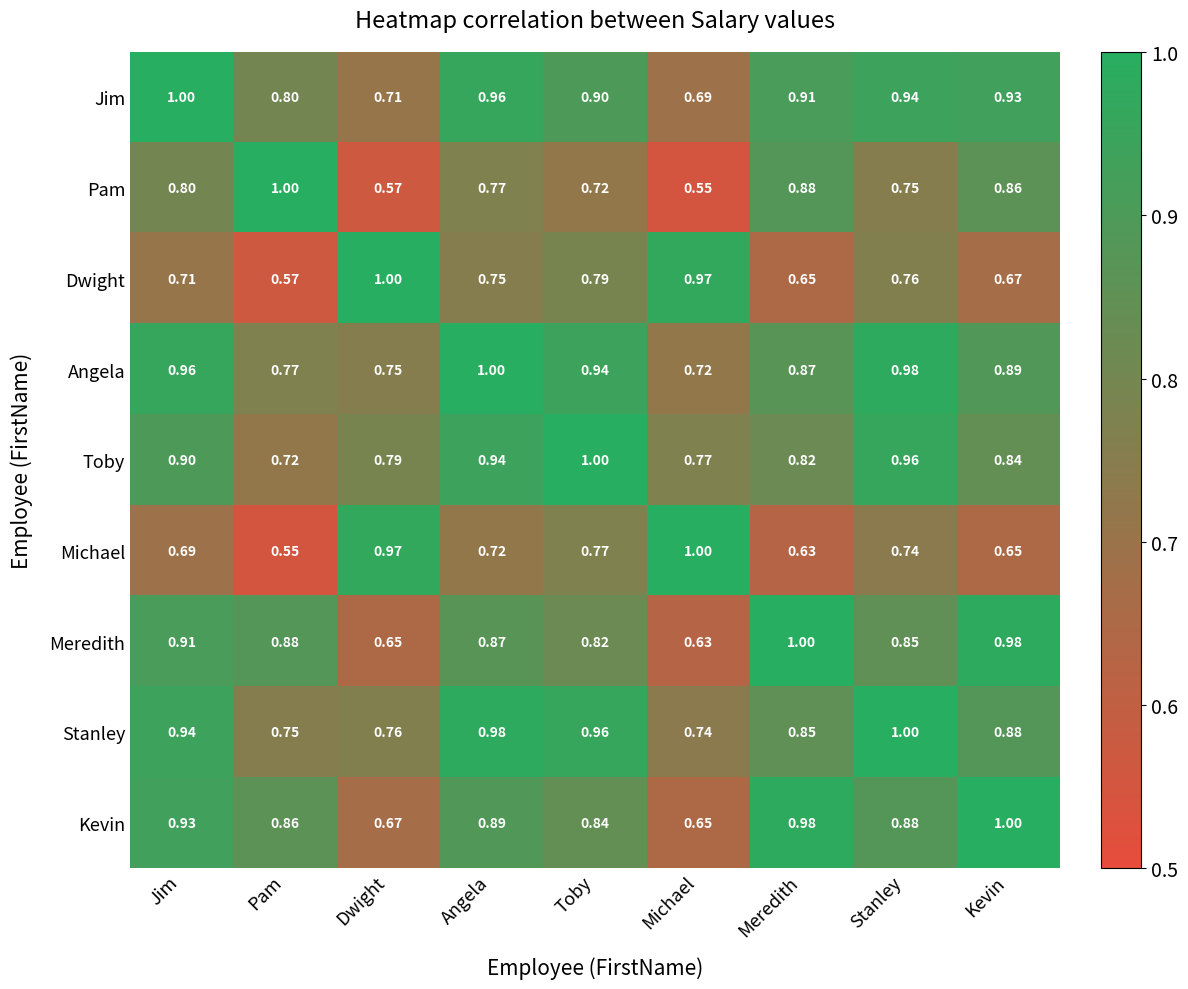

Is the value of Dwight at Dwight greater than the value of Michael at Meredith?

Yes